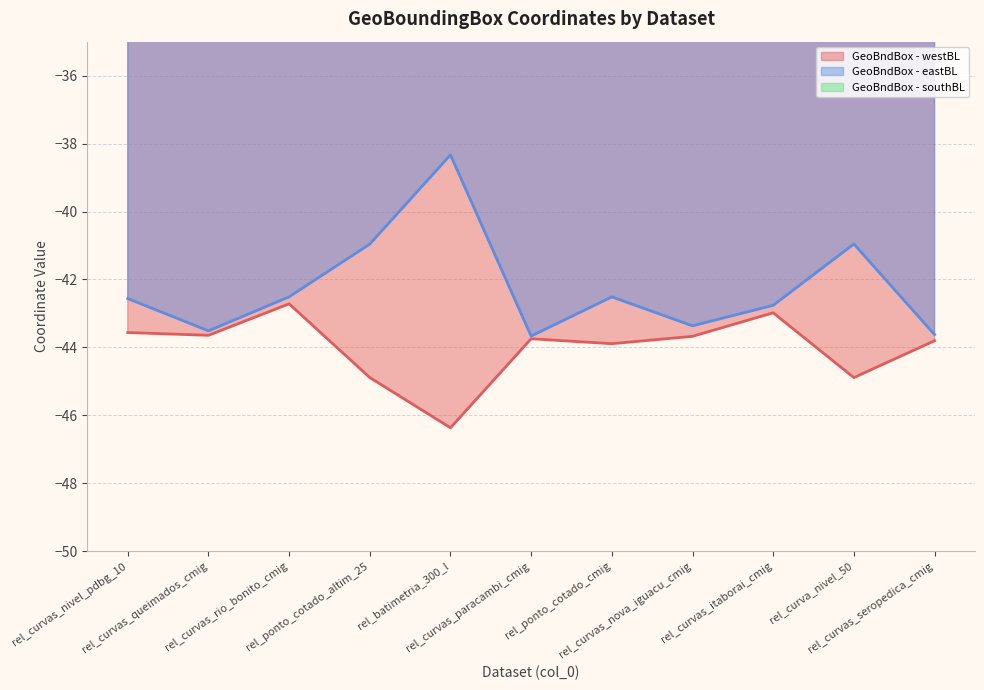

List the series in order of their peak value, highest first.

GeoBndBox - southBL, GeoBndBox - eastBL, GeoBndBox - westBL